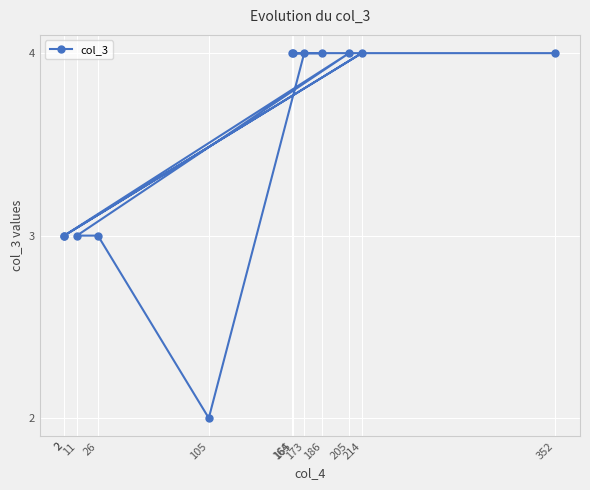

How many interior local peaks (higher than both neighbors) does the data have?

2